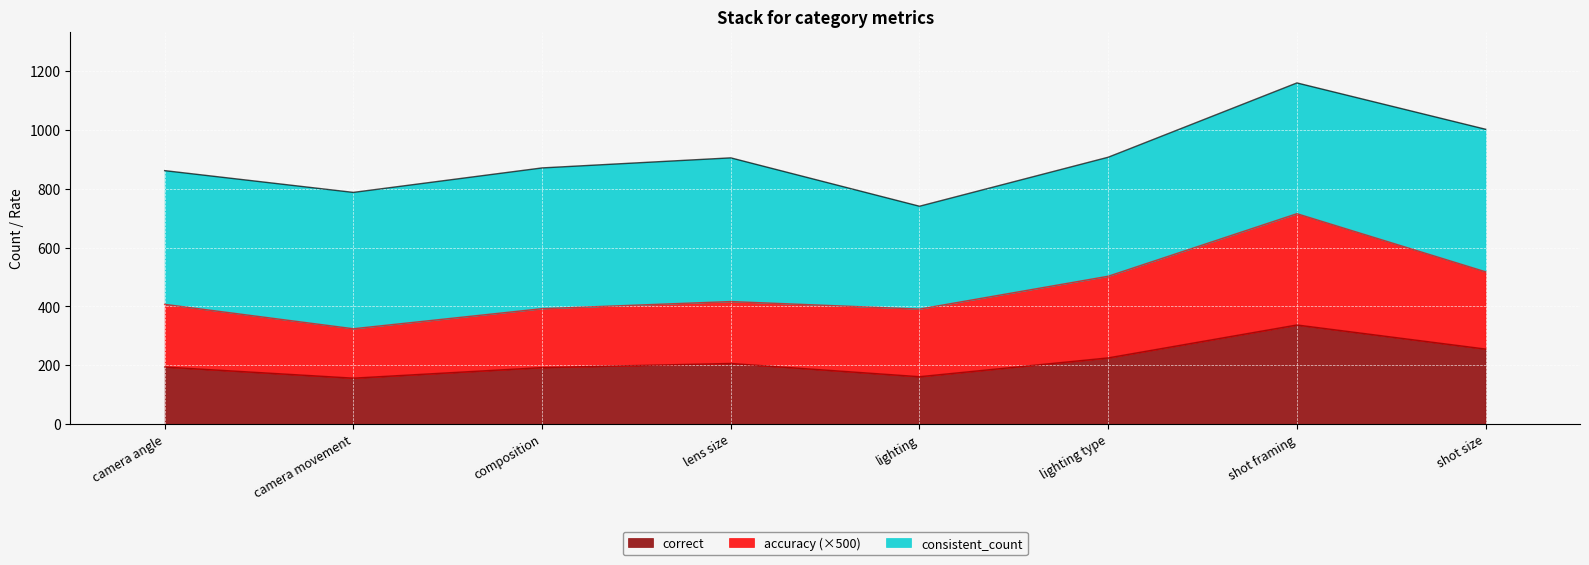

Which series has the widest spread of values?

accuracy